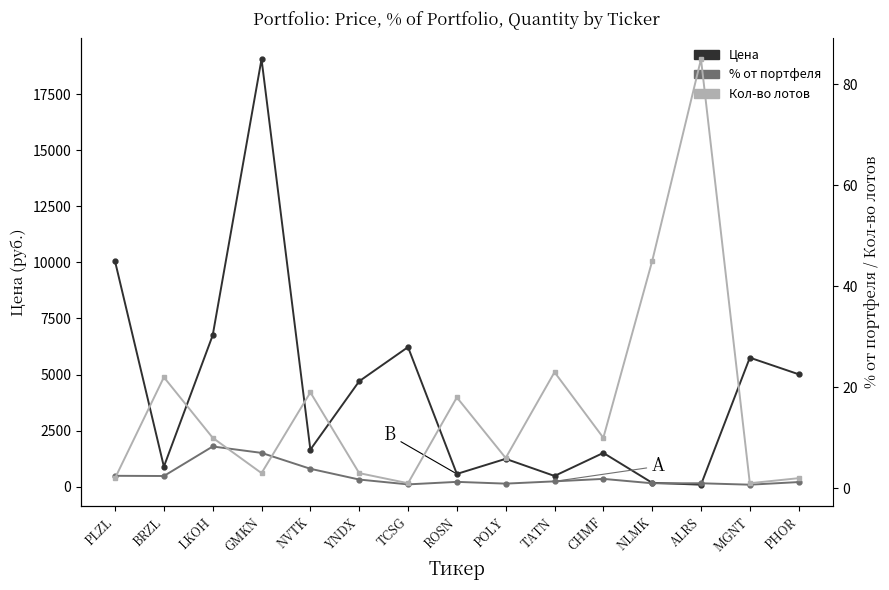

Reading right to left, list all the values displayed in this chart.

Цена: PHOR=5015.0	MGNT=5754.0	ALRS=95.0	NLMK=178.8	CHMF=1511.2	TATN=484.4	POLY=1246.8	ROSN=574.2	TCSG=6225.6	YNDX=4703.7	NVTK=1656.4	GMKN=19052.0	LKOH=6752.0	BRZL=899.0	PLZL=10045.0
% от портфеля: PHOR=1.2	MGNT=0.7	ALRS=1.0	NLMK=1.0	CHMF=1.9	TATN=1.4	POLY=0.9	ROSN=1.3	TCSG=0.8	YNDX=1.7	NVTK=3.9	GMKN=7.0	LKOH=8.3	BRZL=2.4	PLZL=2.5
Кол-во лотов: PHOR=2.0	MGNT=1.0	ALRS=85.0	NLMK=45.0	CHMF=10.0	TATN=23.0	POLY=6.0	ROSN=18.0	TCSG=1.0	YNDX=3.0	NVTK=19.0	GMKN=3.0	LKOH=10.0	BRZL=22.0	PLZL=2.0